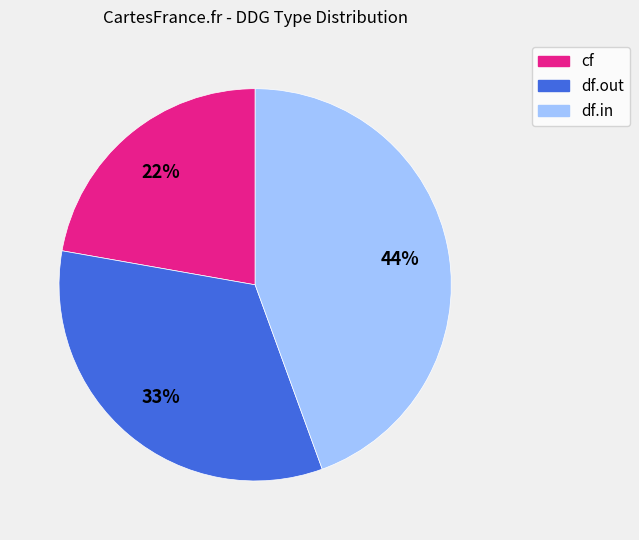

Which has a higher value, df.in or cf?

df.in